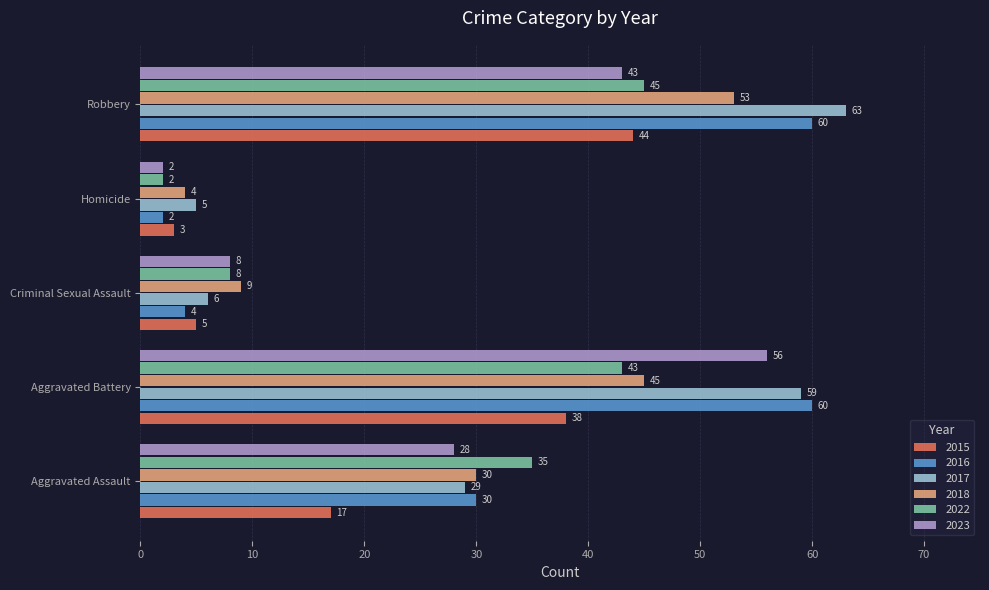

What is the difference between the maximum and minimum values in the 2015 series?

41